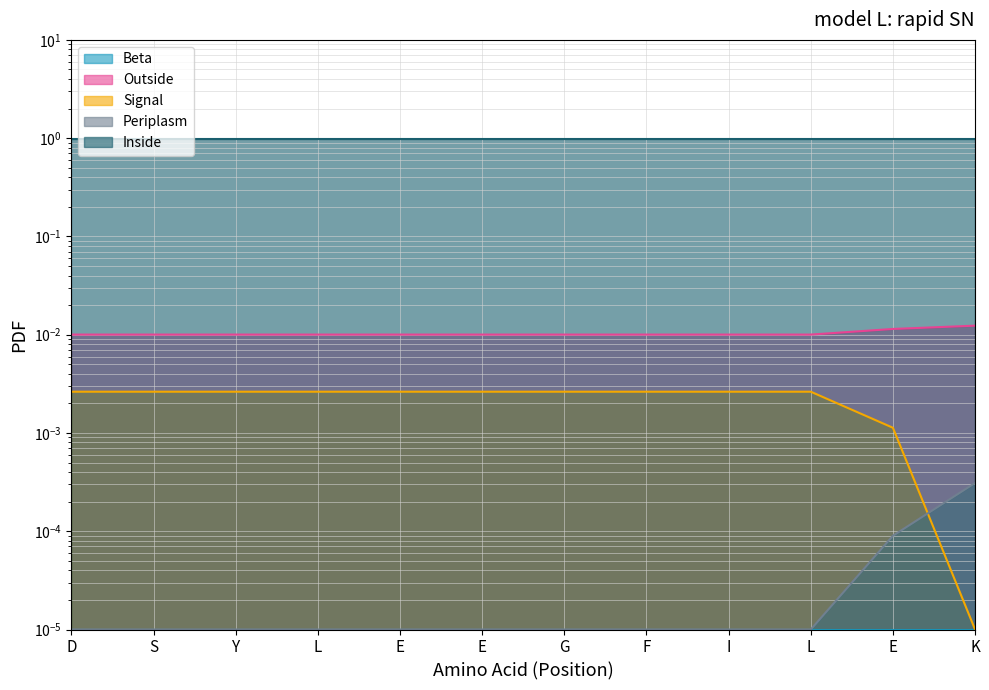

Which series changed the most between S and L?

Outside